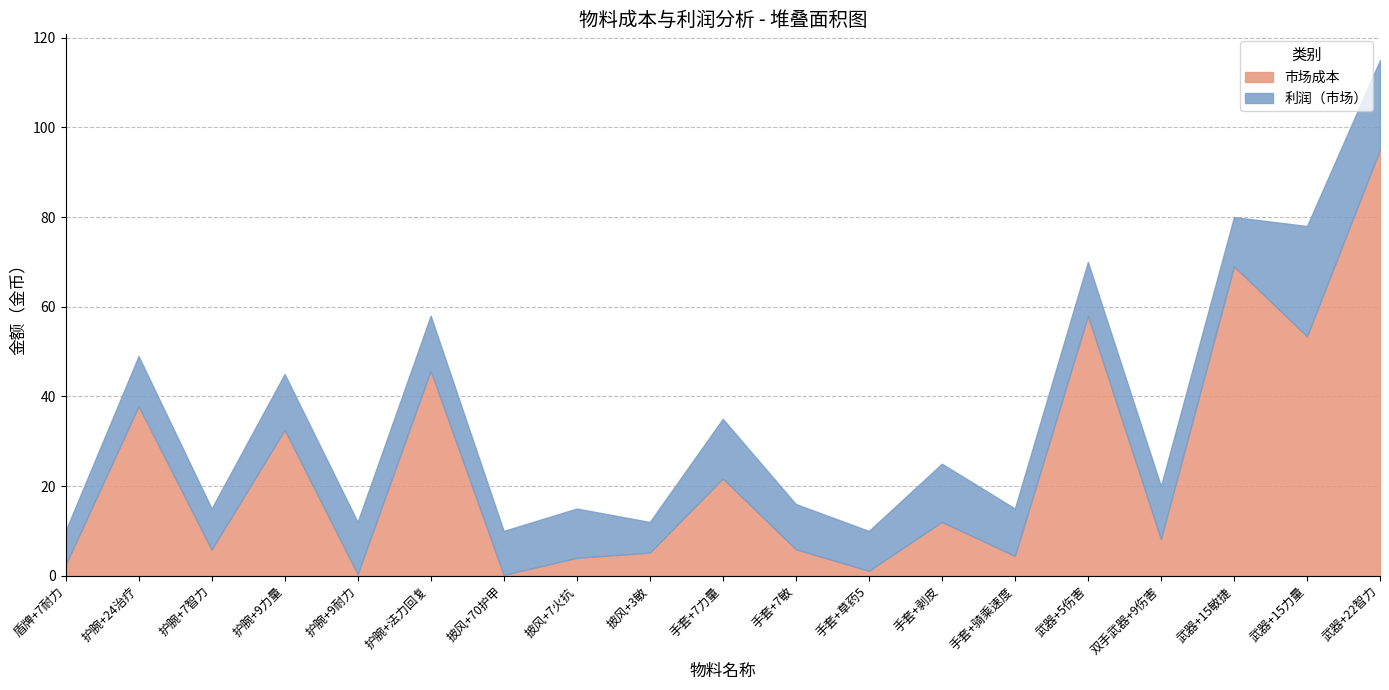

Where is the first local minimum for 市场成本?

护腕+7智力